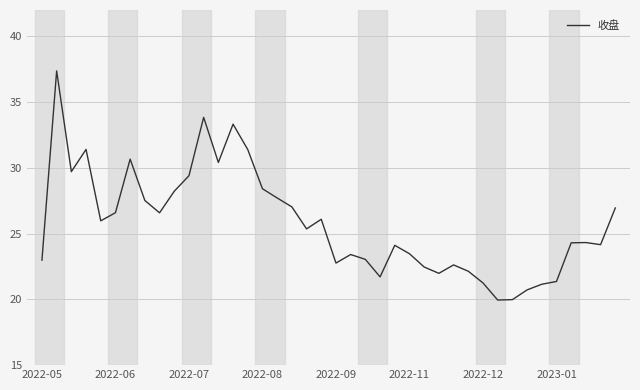

What is the greatest value displayed?

37.4